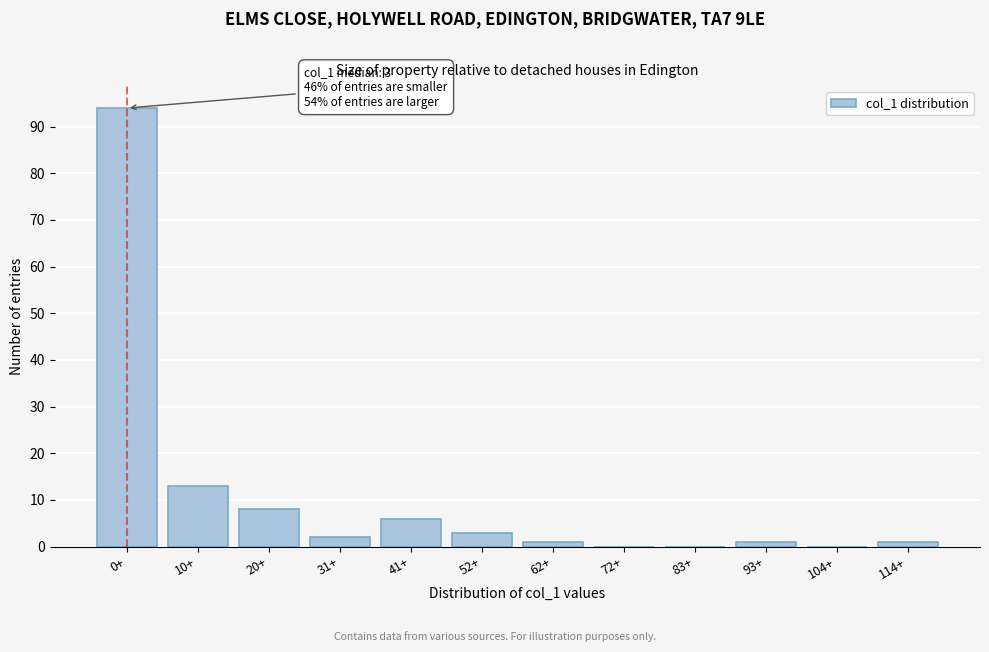

Reading left to right, what are all the values shown in this chart?

0+=94	10+=13	20+=8	31+=2	41+=6	52+=3	62+=1	72+=0	83+=0	93+=1	104+=0	114+=1